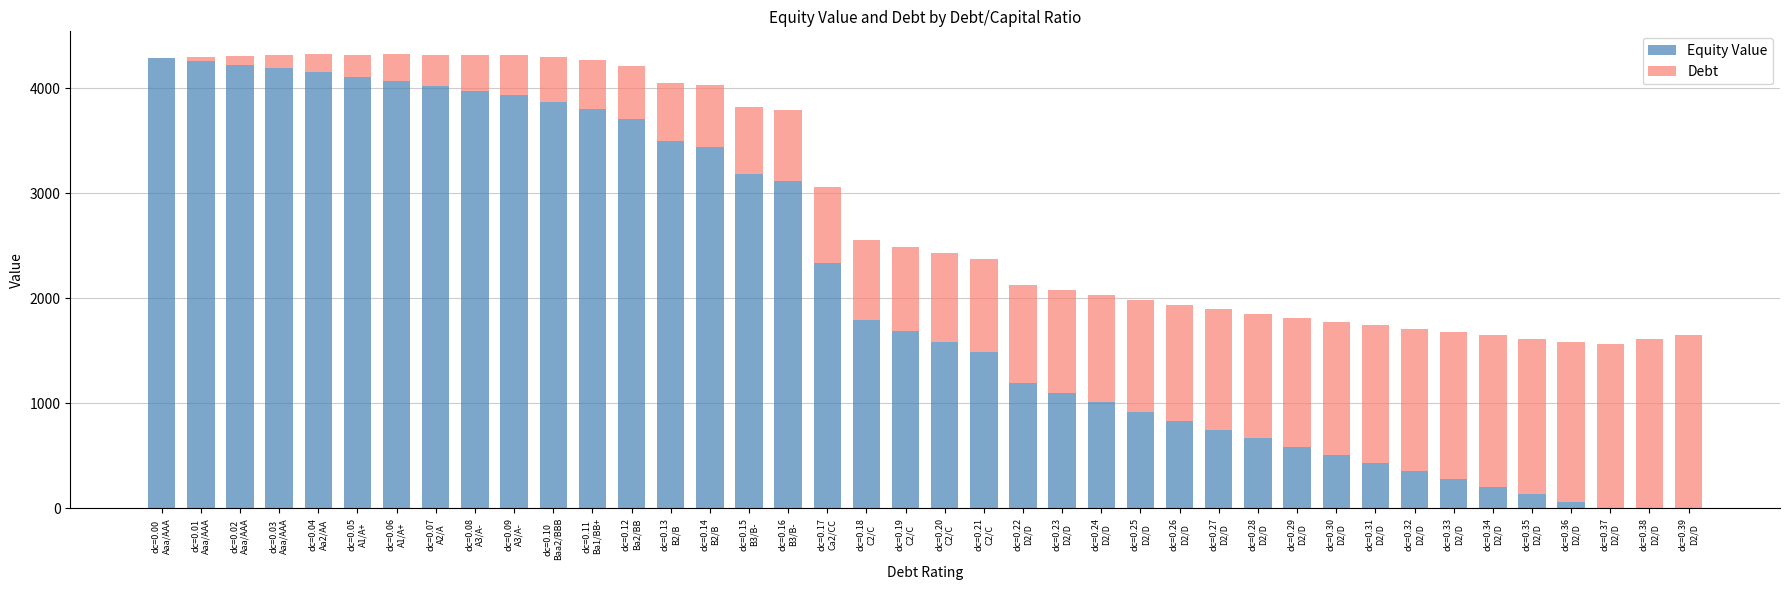

Is it true that Equity Value equals 1101.2 at dc=0.23
D2/D?

True